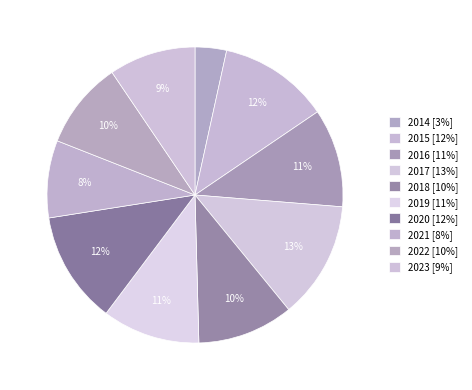

Is it true that 2018 is 10% of the pie?

True